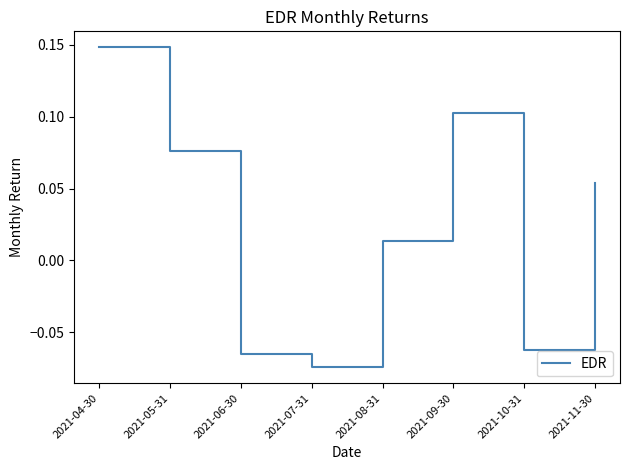

What is the difference between the values at 2021-05-31 and 2021-07-31?

0.2